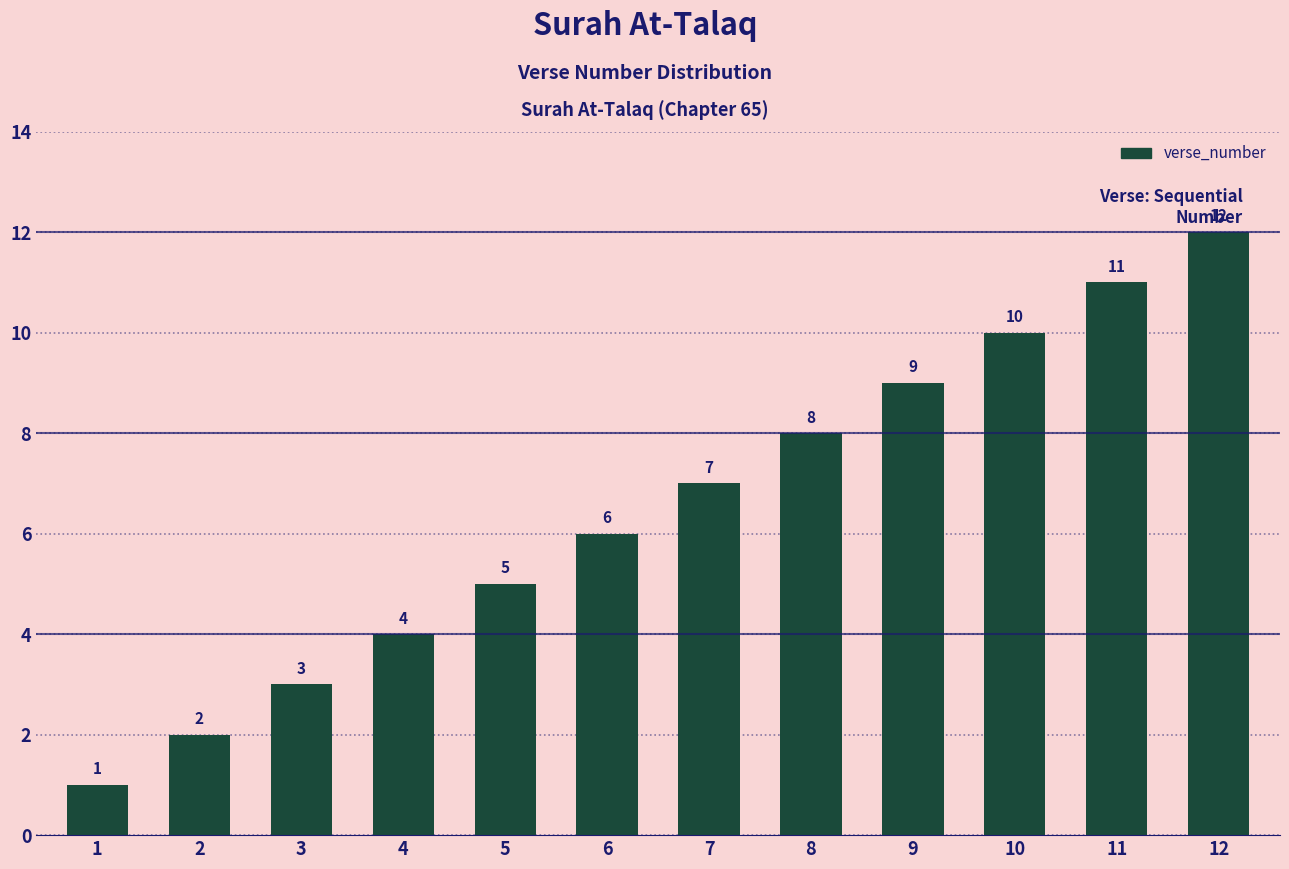

What is the smallest value displayed?

1